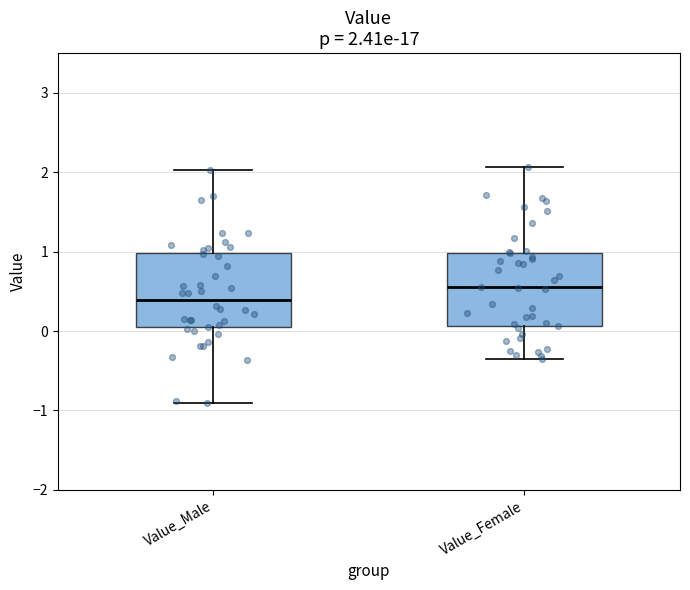

Which box has the highest median line?

Value_Female